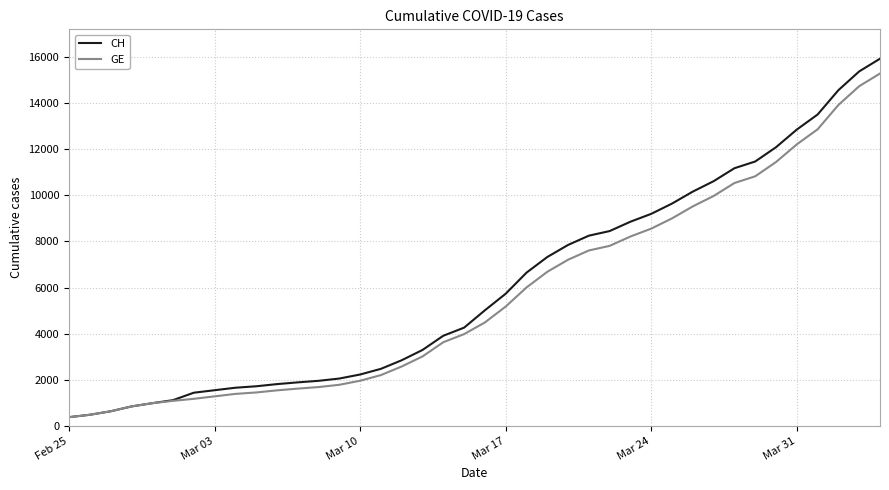

What is the minimum value for CH?

375